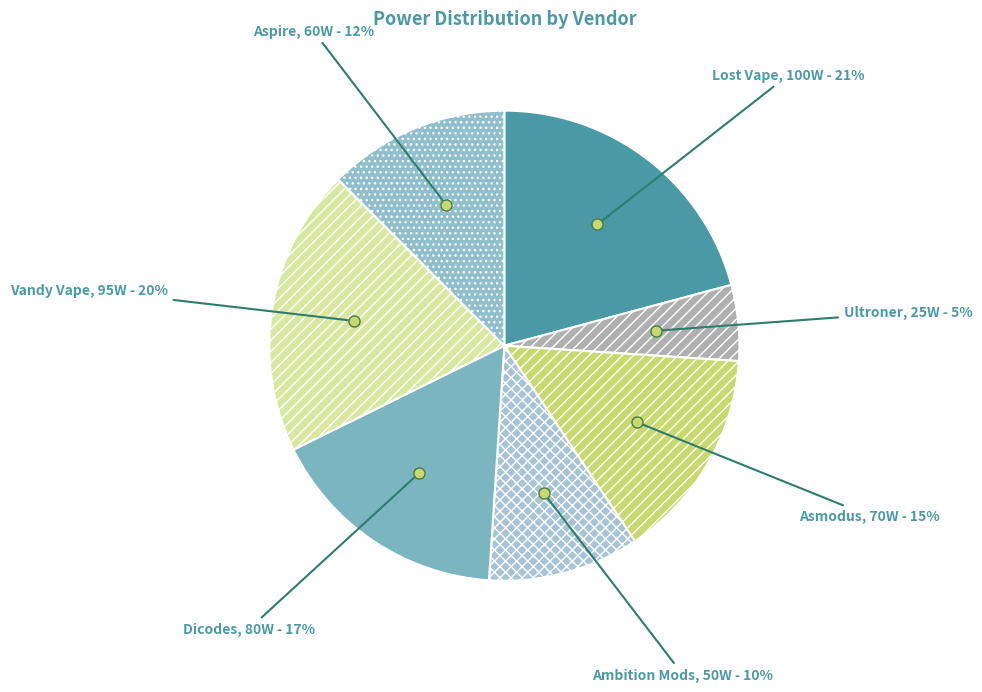

Is it true that Aspire is 12% of the pie?

True